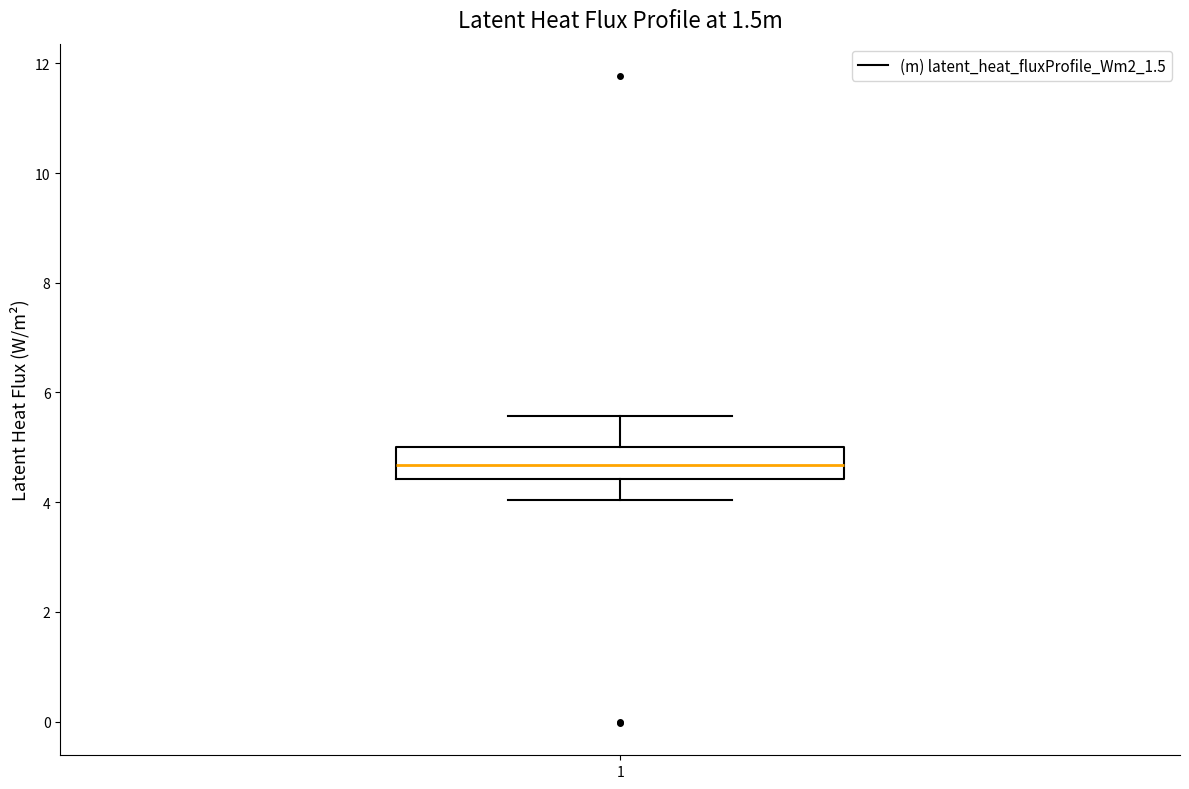

Transcribe this box plot: give where the median line is, the range the box spans, and where the two whiskers end, as read against the y-axis. The values are not printed on the chart, so give them approximately, as read against the axis.

median 4.6, box 4.4 to 5.0, whiskers 4.0 to 5.6